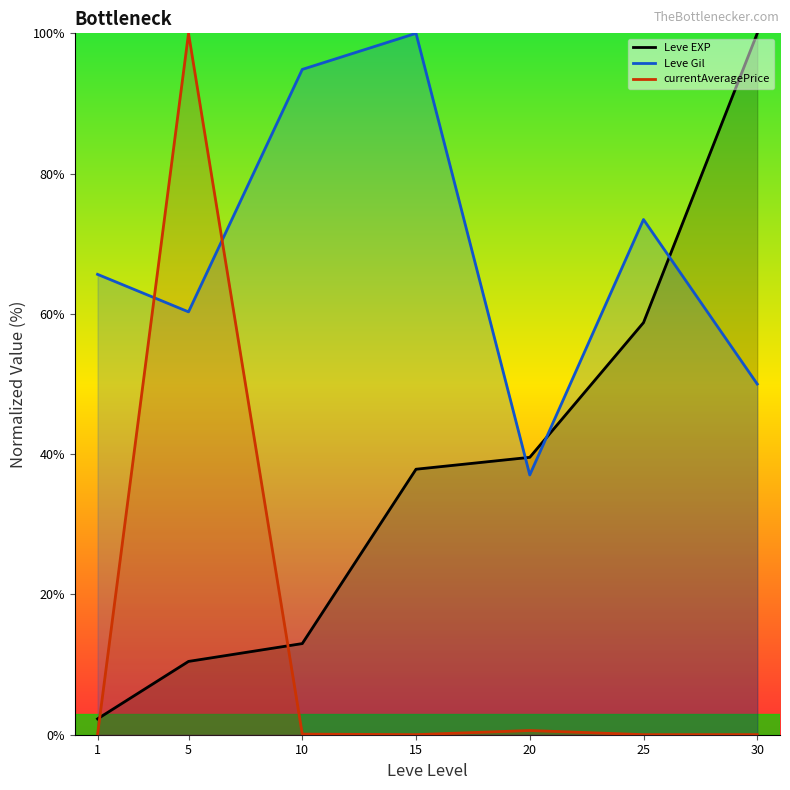

What is the value of the Leve Gil point at the 3rd from the left?

94.9